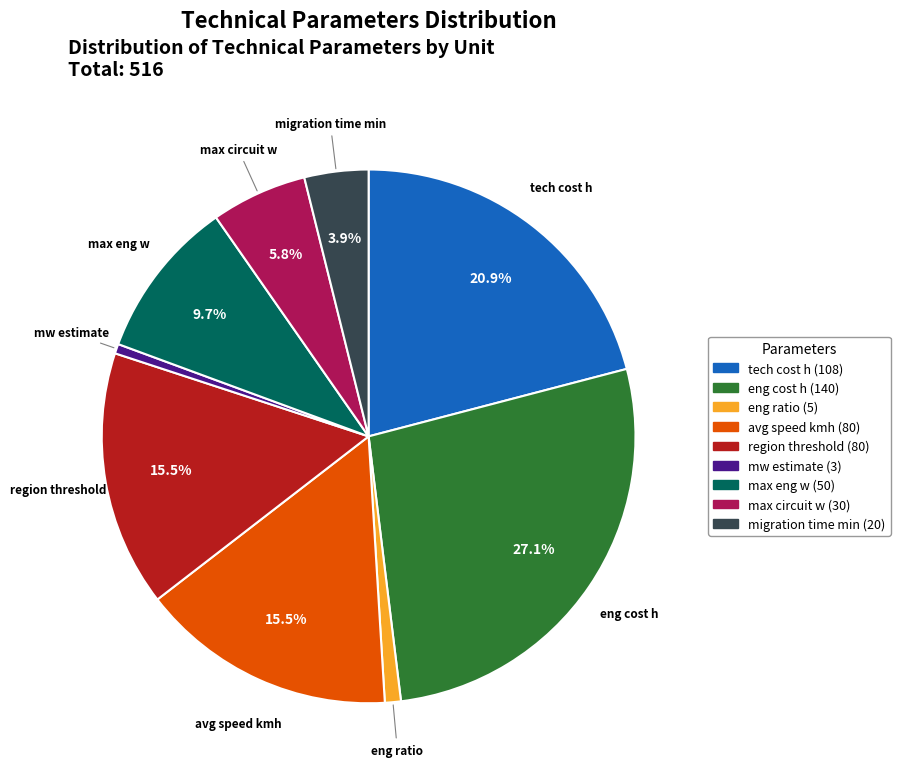

Which category has the biggest portion of the pie?

eng cost h